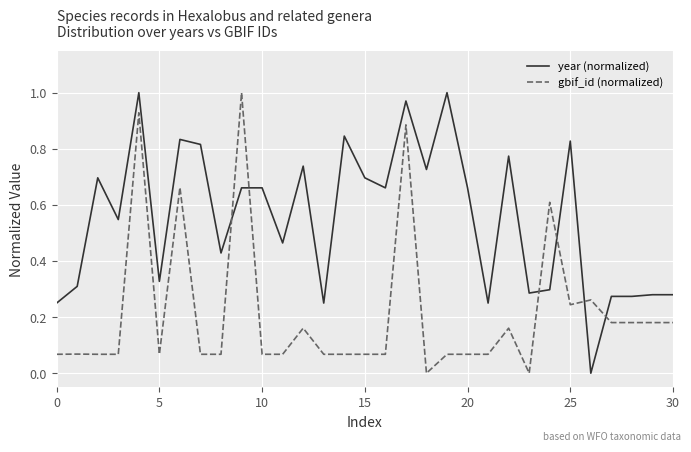

True or false: gbif_id (normalized) and year (normalized) cross at least once.

True